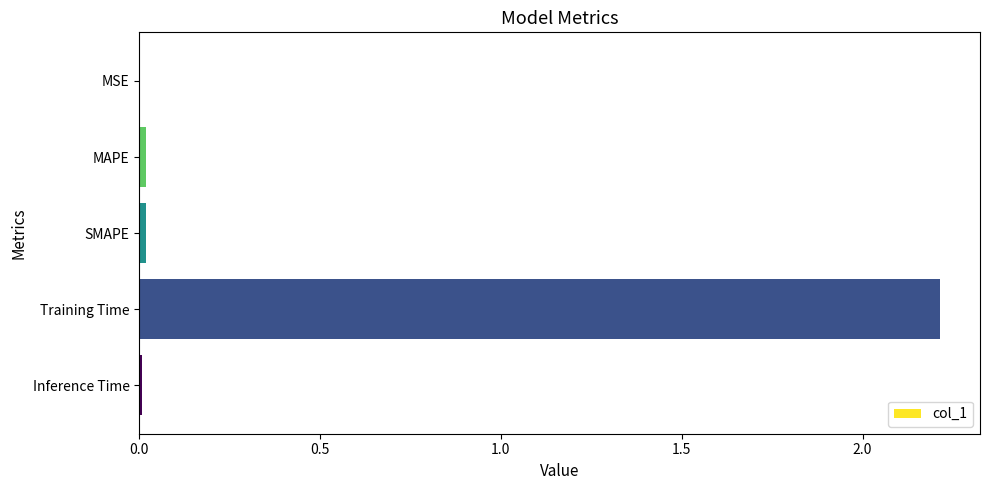

What is the greatest value displayed?

2.2